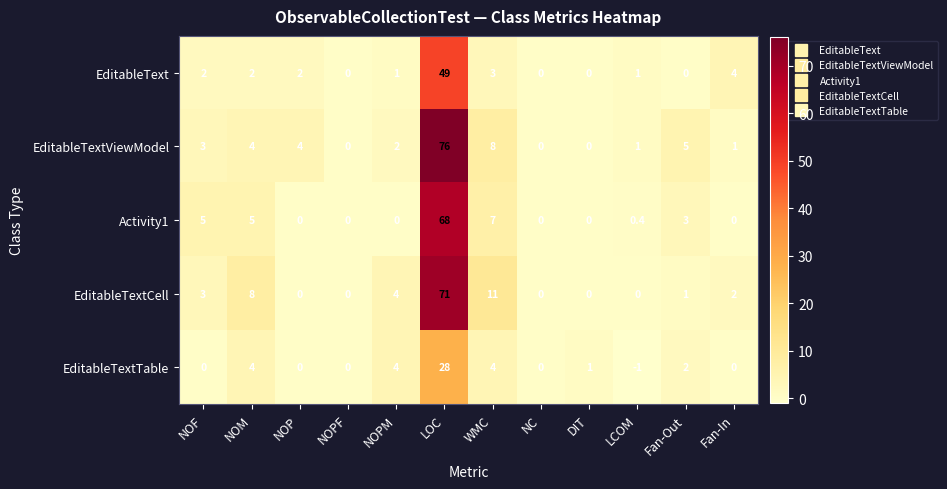

Between NOM and WMC, which series saw the biggest shift?

EditableTextViewModel